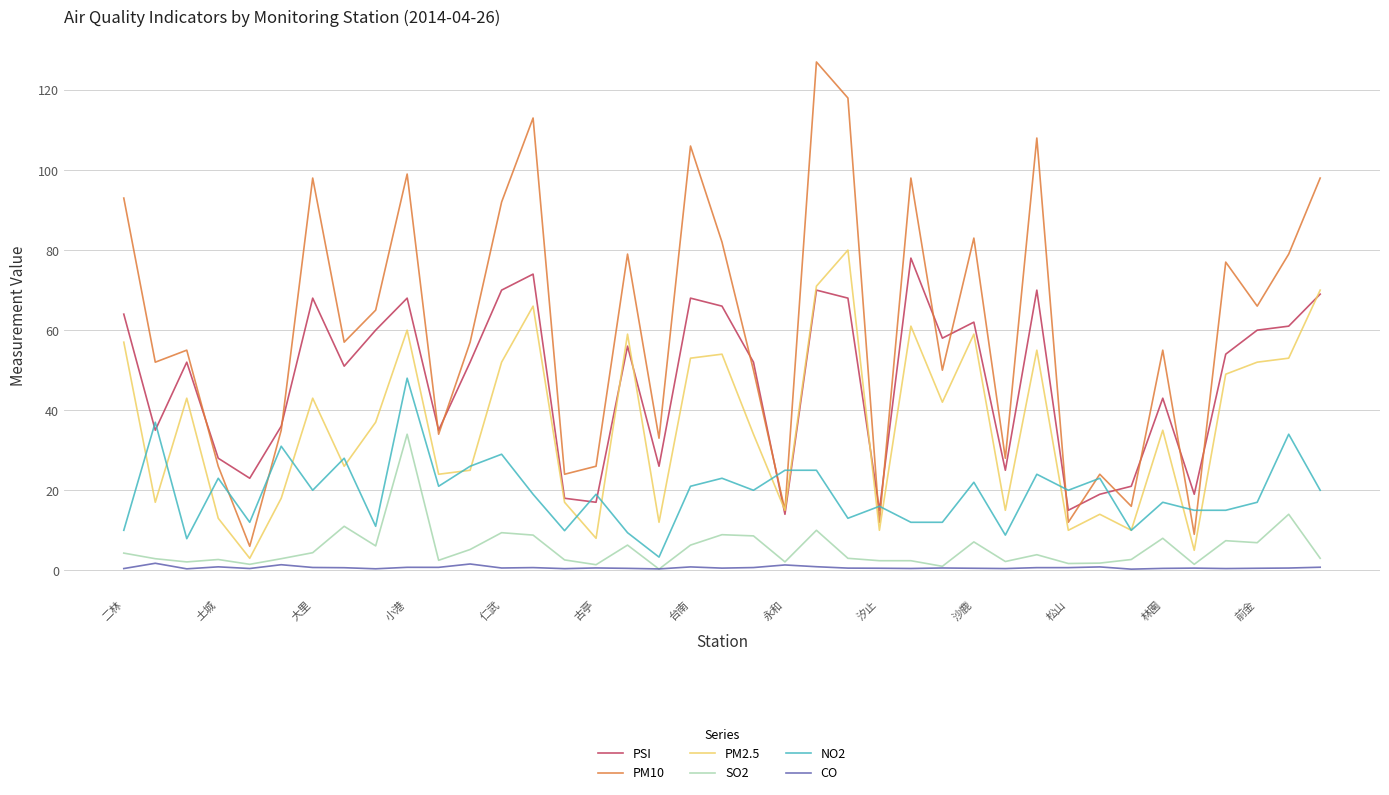

True or false: SO2 and NO2 cross at least once.

False